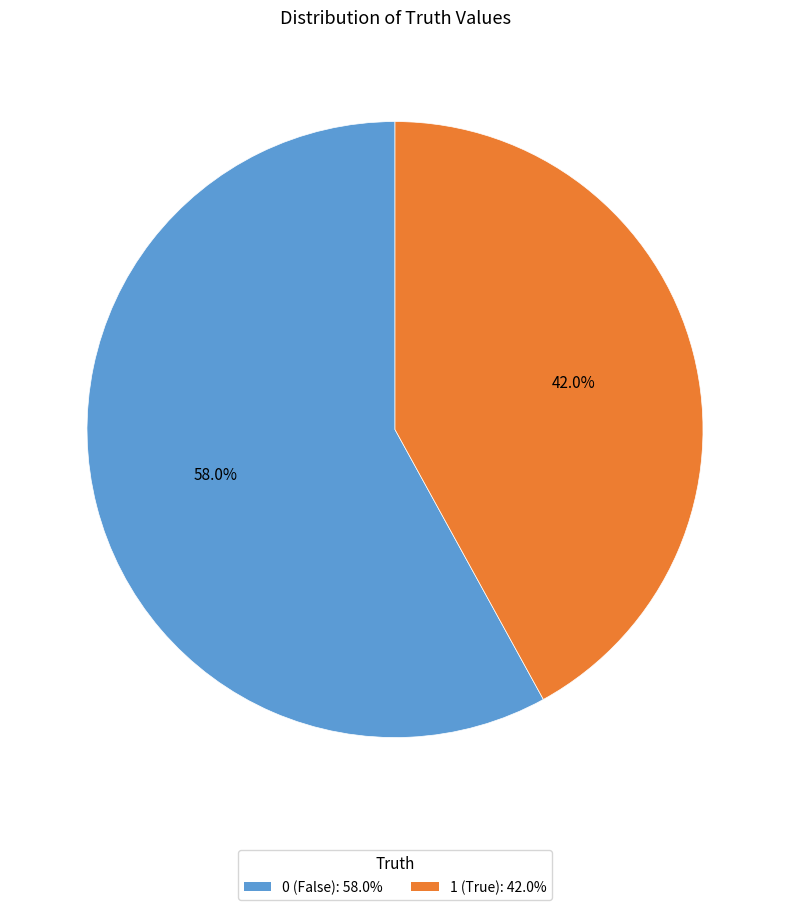

What is the total percentage of 1 and 0?

100.0%